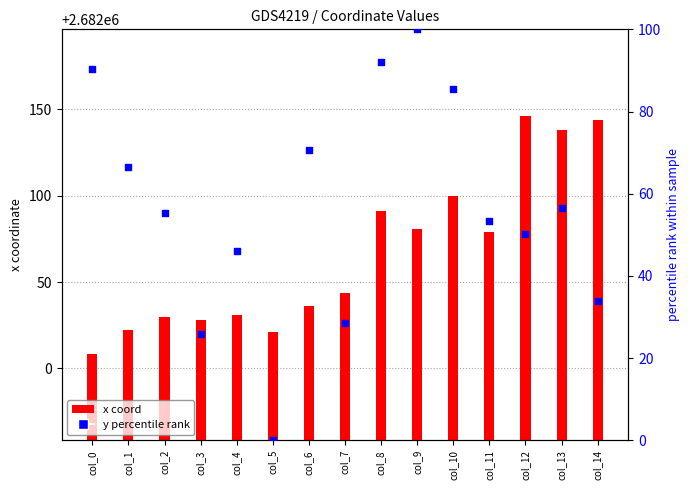

Which series has the largest total across all categories?

x coord